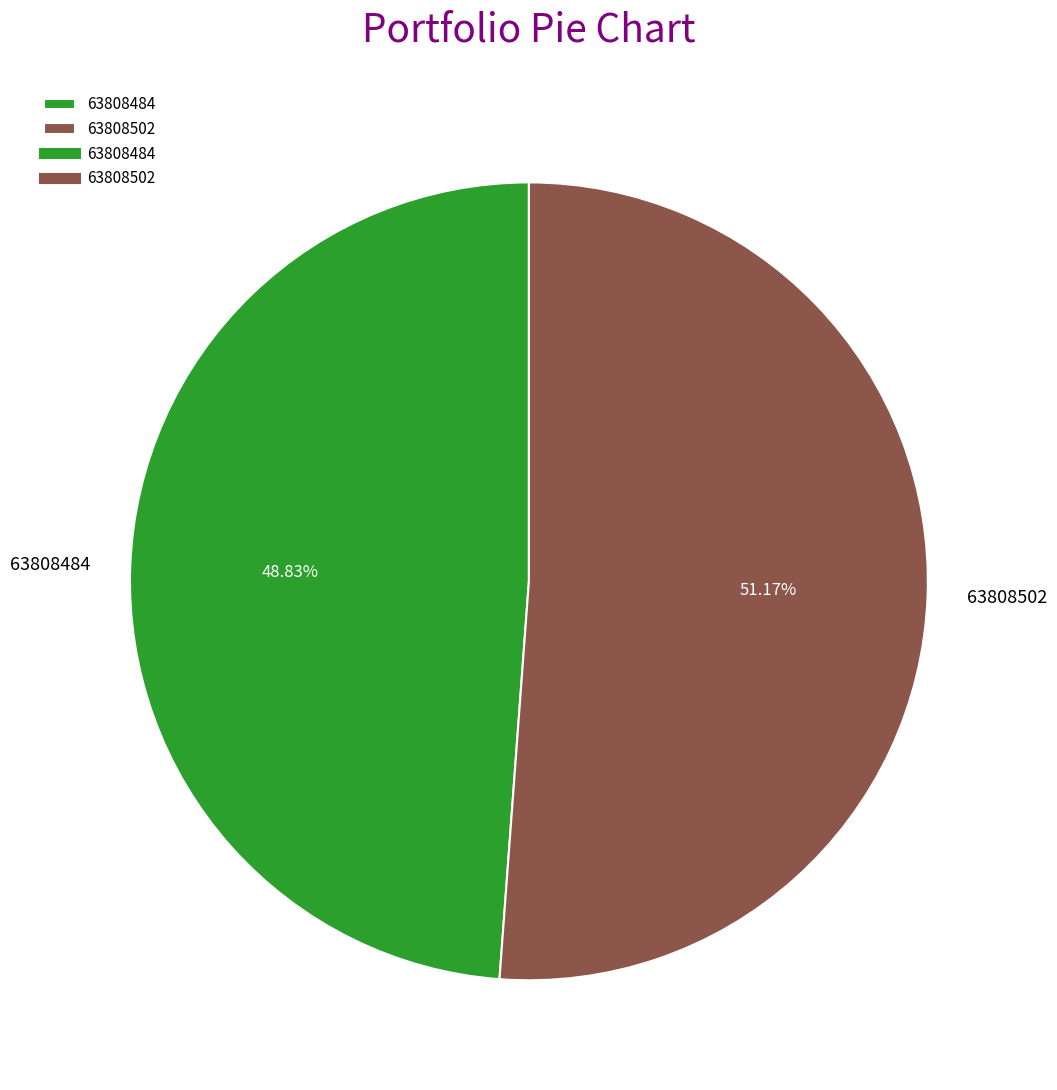

Is it true that 63808484 is 49% of the pie?

True